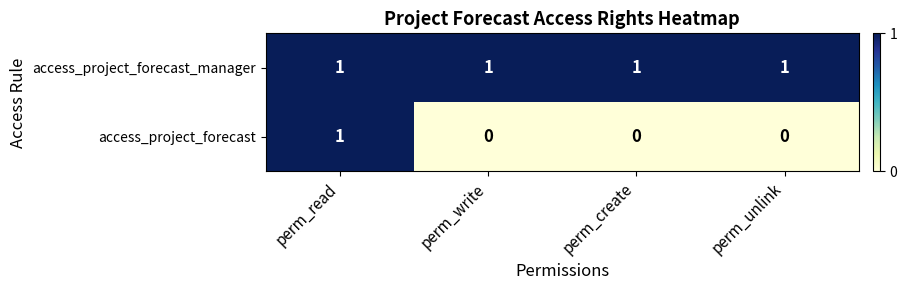

Which series has the largest total across all categories?

access_project_forecast_manager